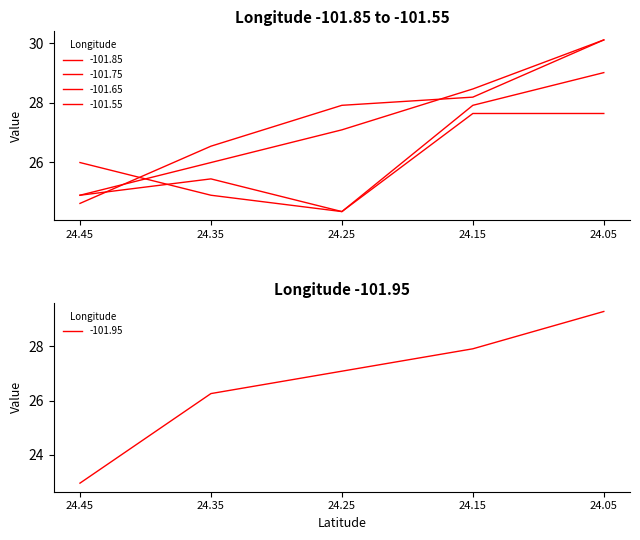

At how many categories does at least one series exceed 25?

5